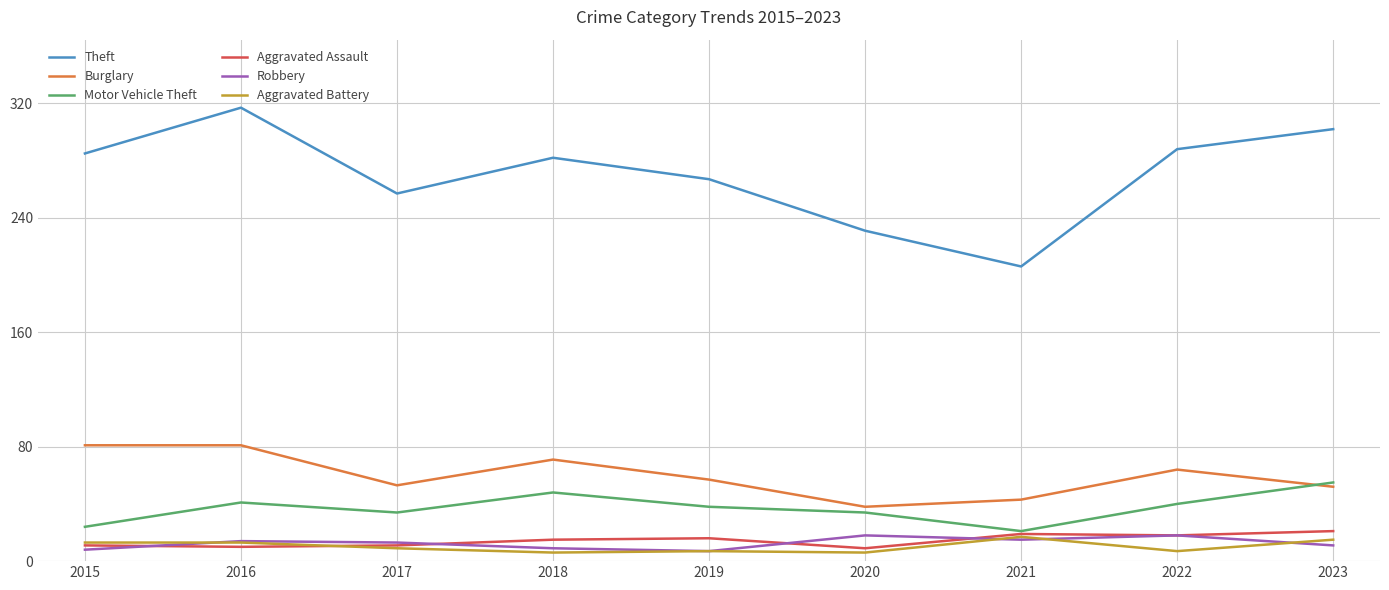

True or false: Aggravated Battery and Theft intersect in this chart.

False